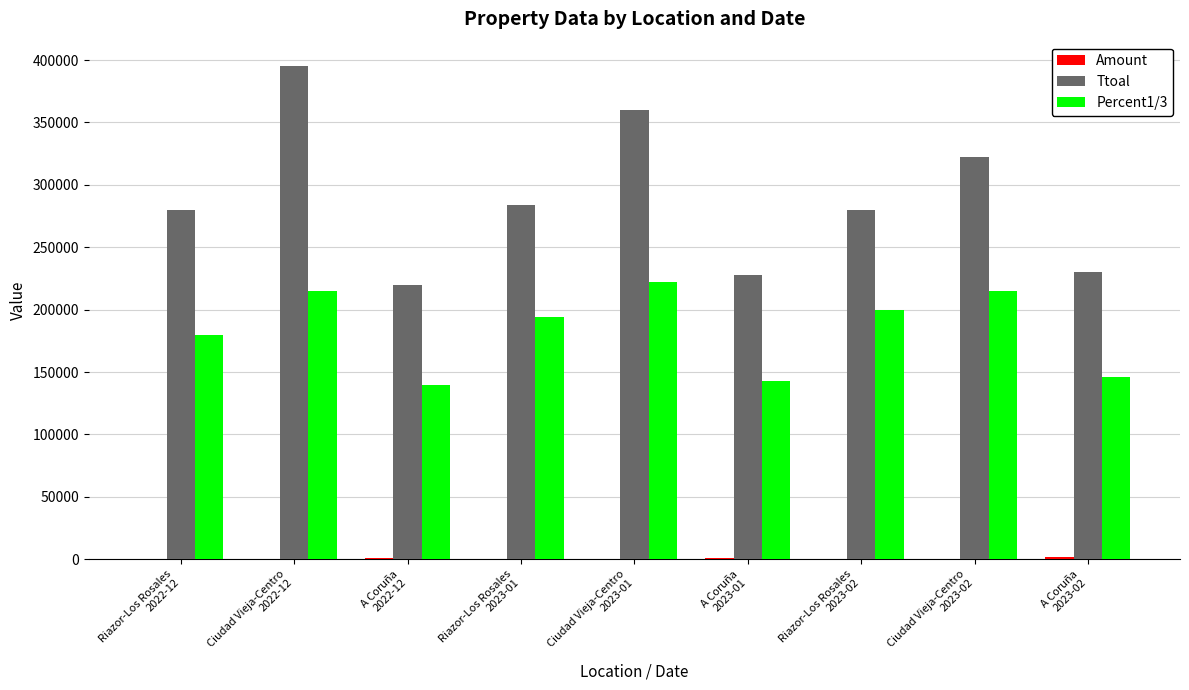

Which series has the largest total across all categories?

Ttoal